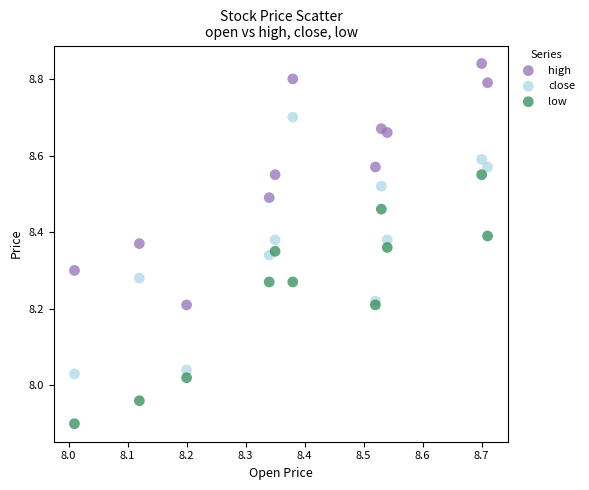

Which series reaches the maximum Y coordinate?

high